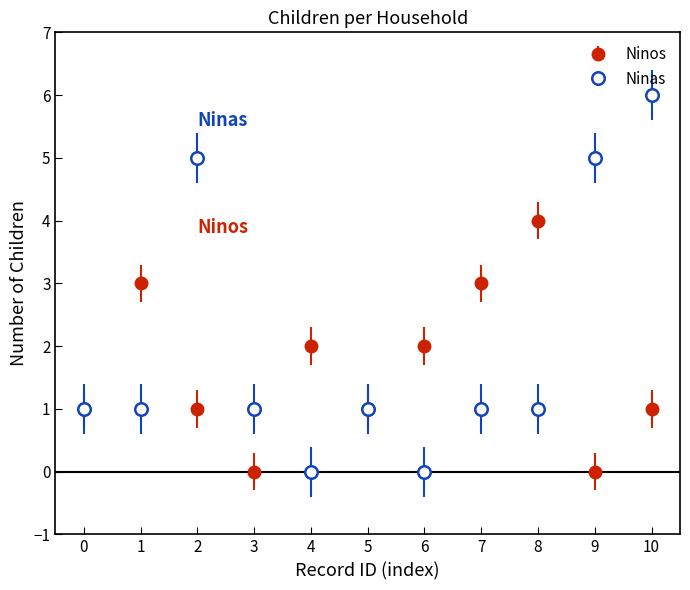

Which series changed the most between 2 and 8?

Ninas